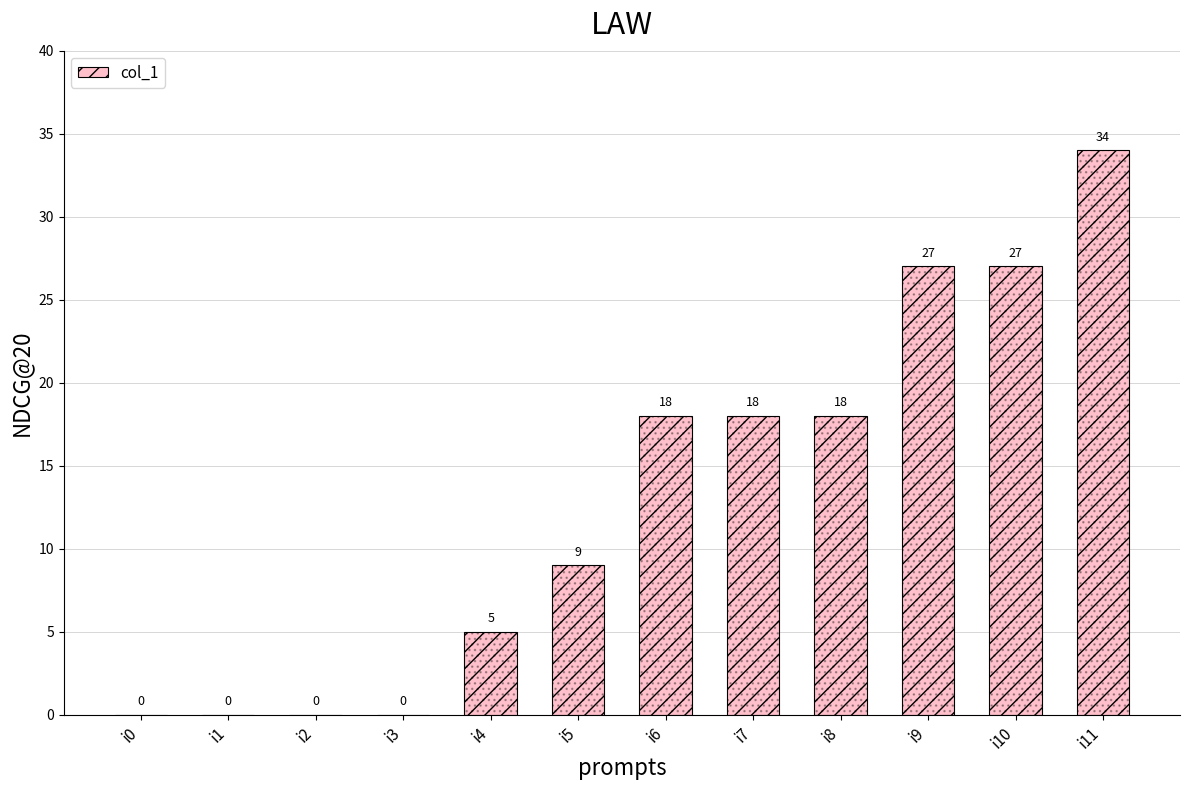

The chart shows a value of 5 at i4. True or false?

True